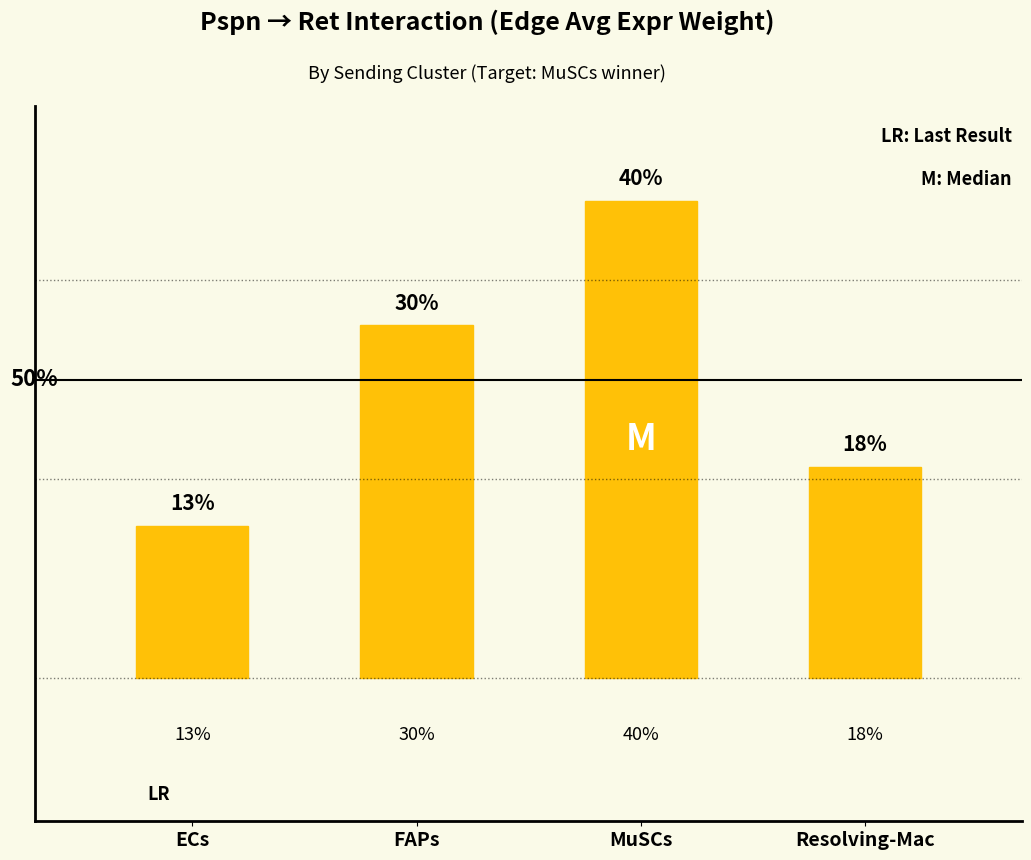

The value at ECs is 2375.3. True or false?

True